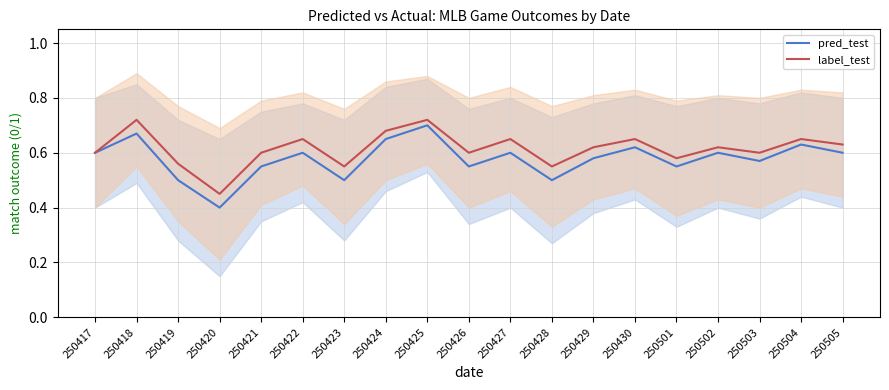

Between 250421 and 250505, which is larger?

250505